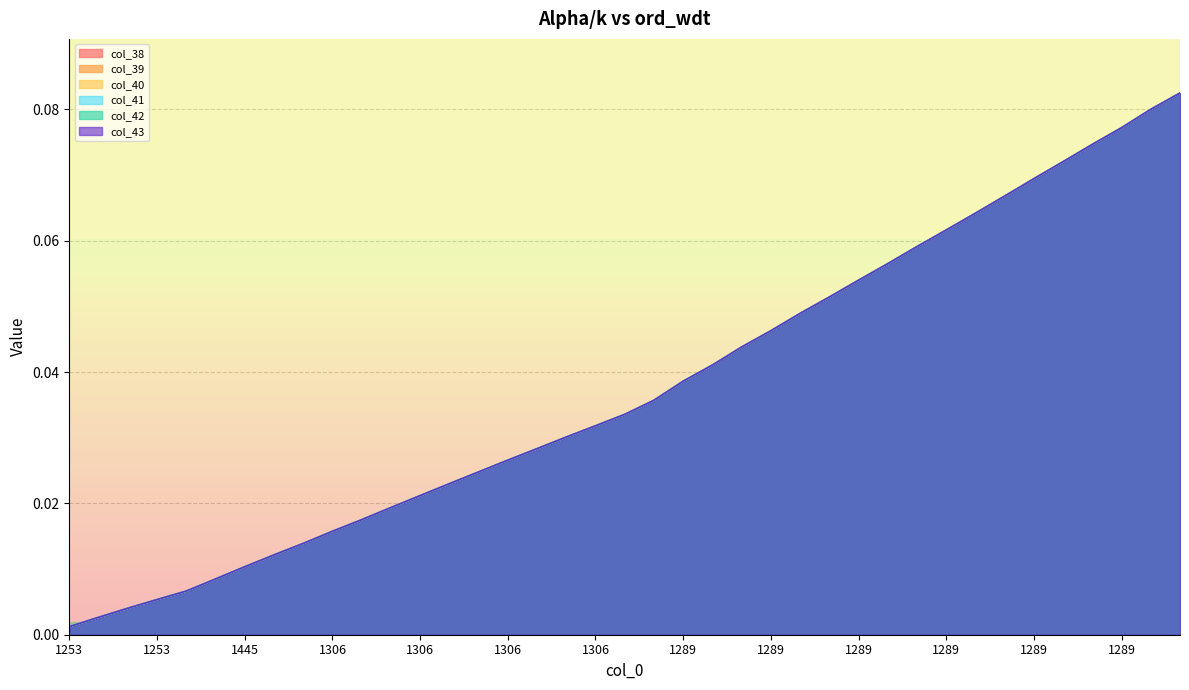

Does the chart have visible grid lines?

Yes